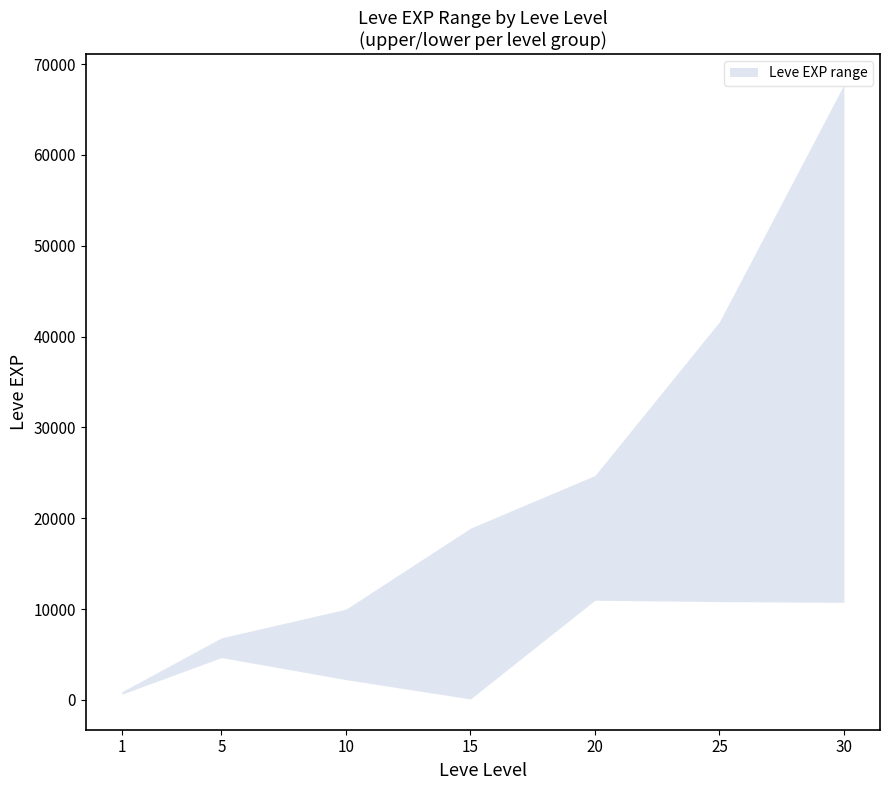

Reading left to right, list all the values displayed in this chart.

Leve EXP upper: 900	6840	9990	18910	24710	41630	67730
Leve EXP lower: 630	4660	2230	100	10970	10820	10740